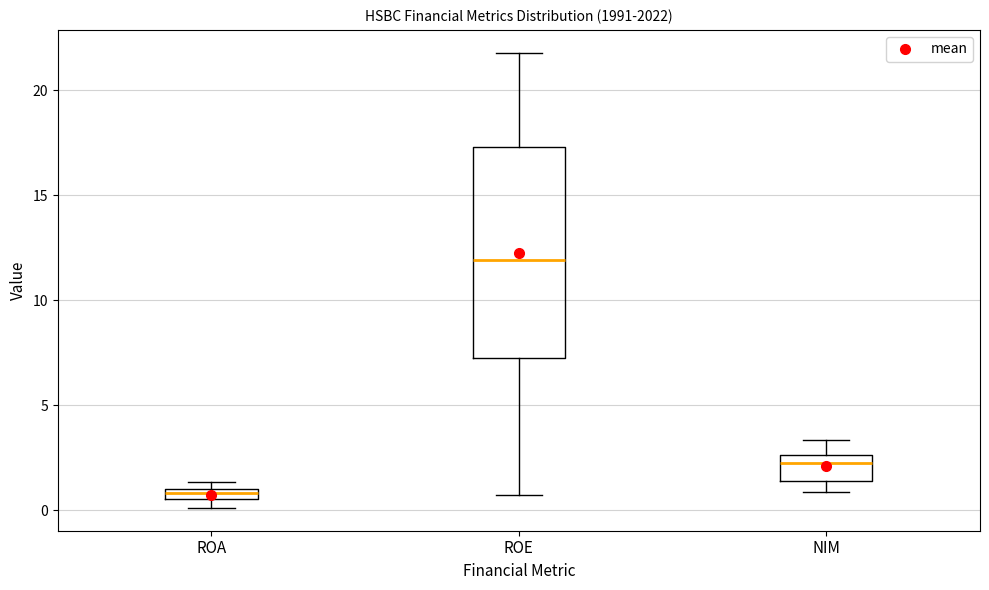

Which box has the lowest median line?

ROA